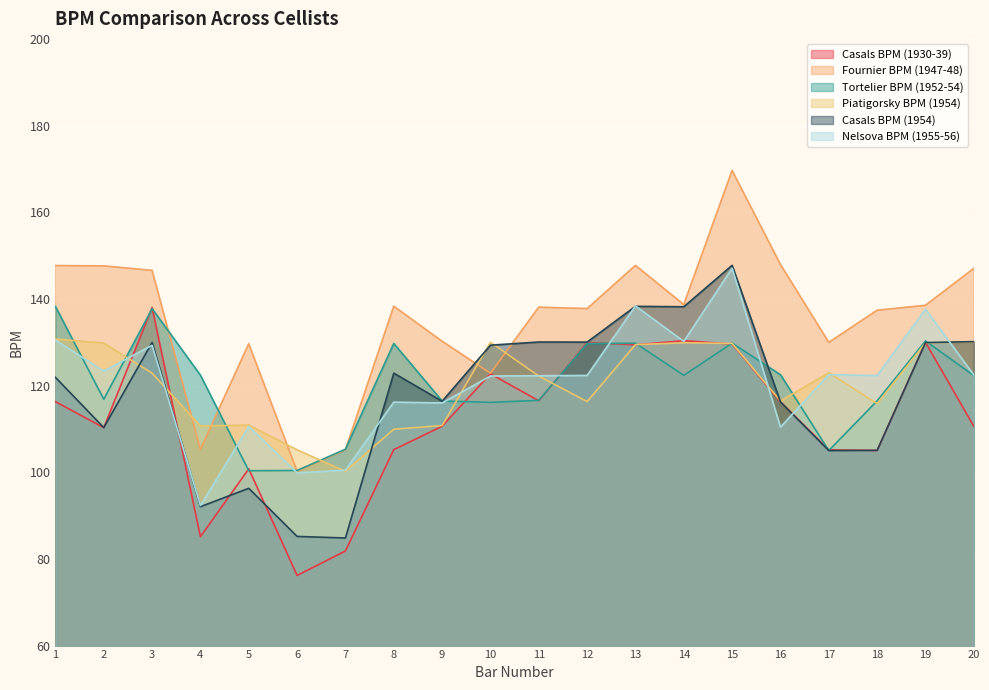

What are all the series names shown in the legend?

Casals BPM (1930-39), Fournier BPM (1947-48), Tortelier BPM (1952-54), Piatigorsky BPM (1954), Casals BPM (1954), Nelsova BPM (1955-56)